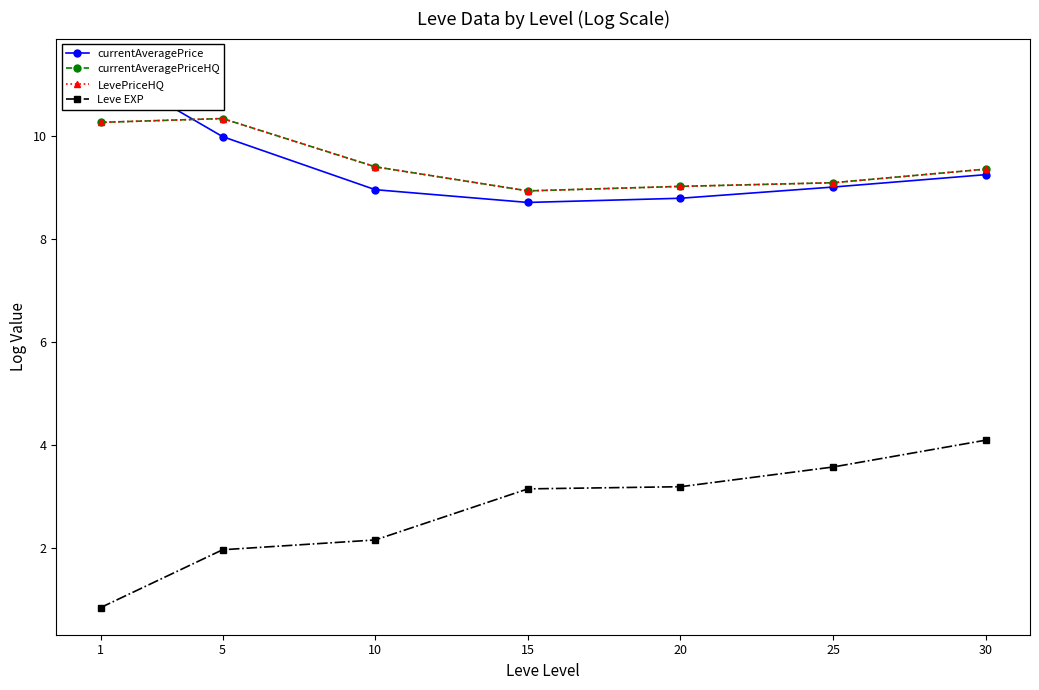

What is the value of the currentAveragePrice point at the 3rd from the left?

9.0